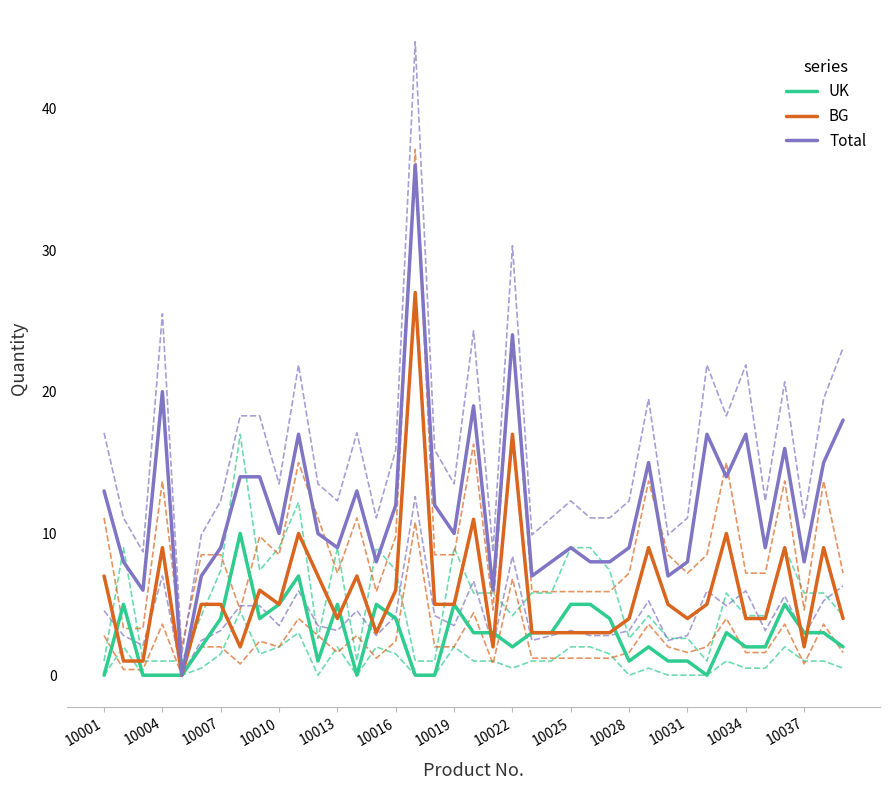

Is it true that BG equals 3 at 10019?

False